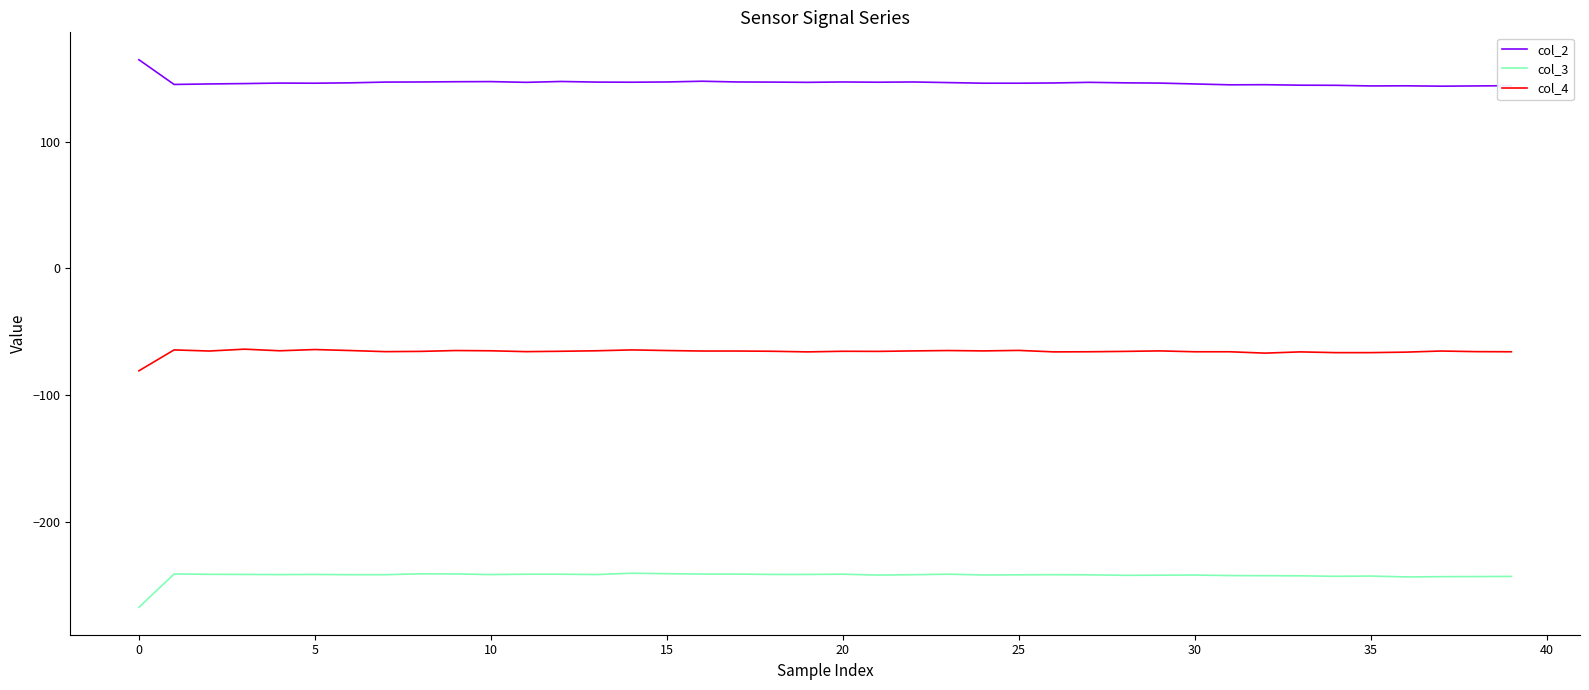

What is the sum of all col_3 values?

-9710.4